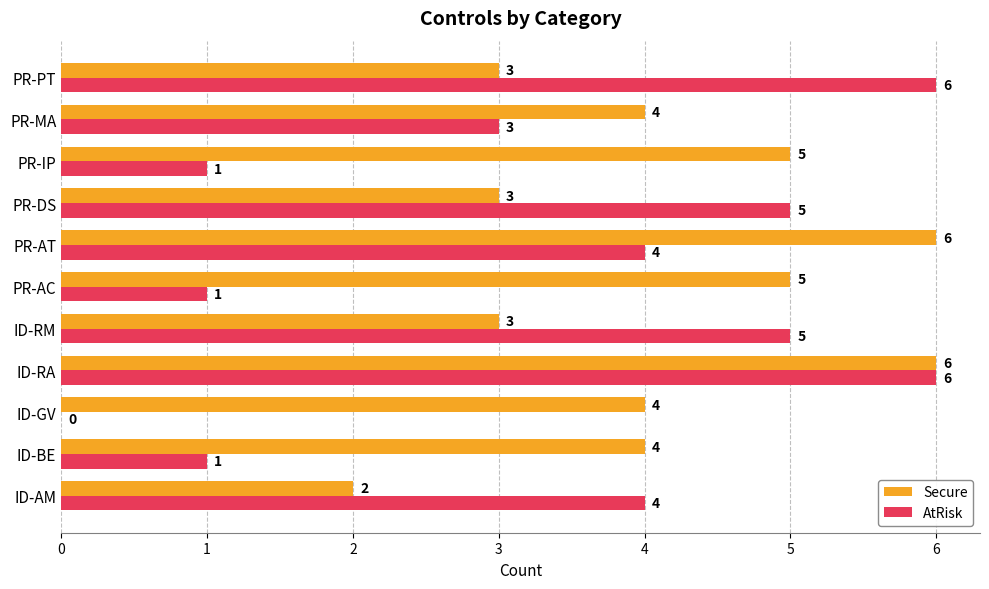

Is it true that AtRisk equals 5 at ID-AM?

False